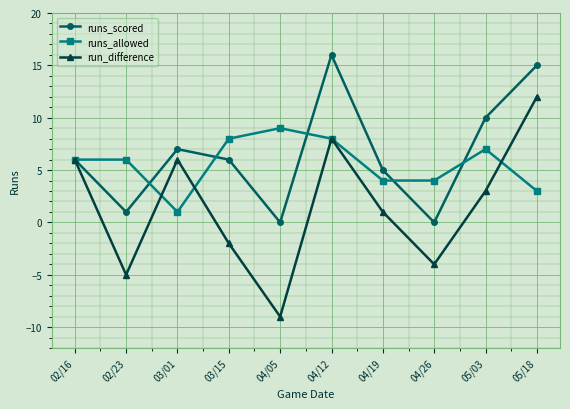

Reading left to right, extract all data points from this chart.

runs_scored: 6	1	7	6	0	16	5	0	10	15
runs_allowed: 6	6	1	8	9	8	4	4	7	3
run_difference: 6	-5	6	-2	-9	8	1	-4	3	12